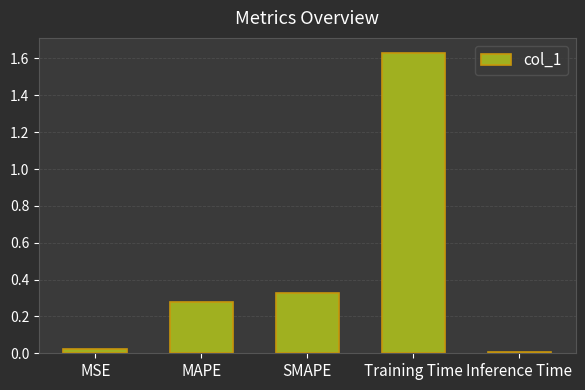

List the labels in order of value, smallest first.

Inference Time, MSE, MAPE, SMAPE, Training Time